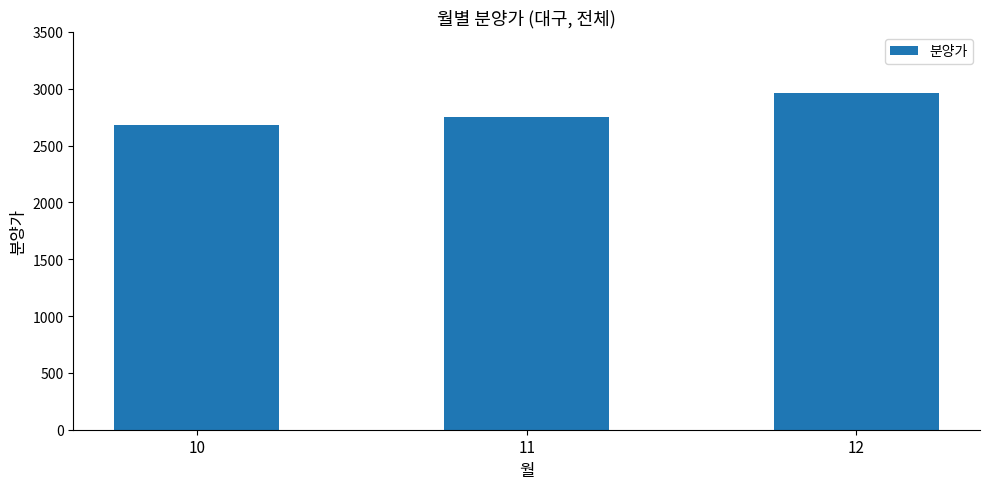

Rank the categories by value from lowest to highest.

10, 11, 12